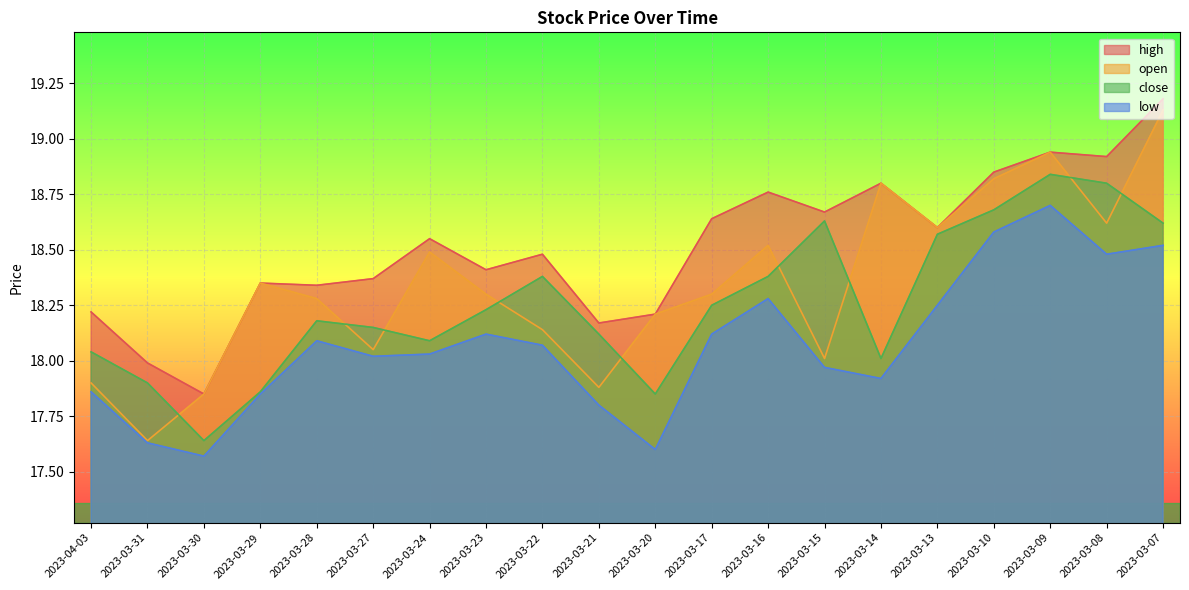

How many interior local valleys does the low series have?

5